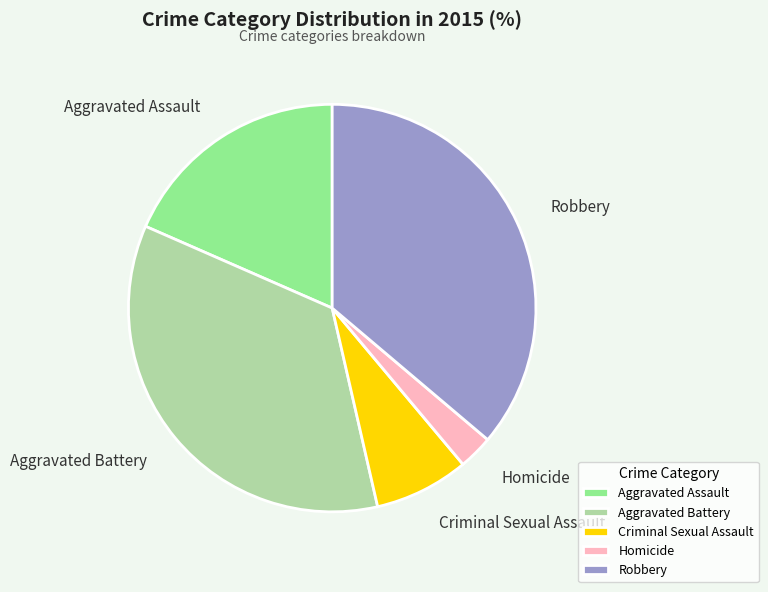

Is the sum of Homicide and Robbery greater than half?

No